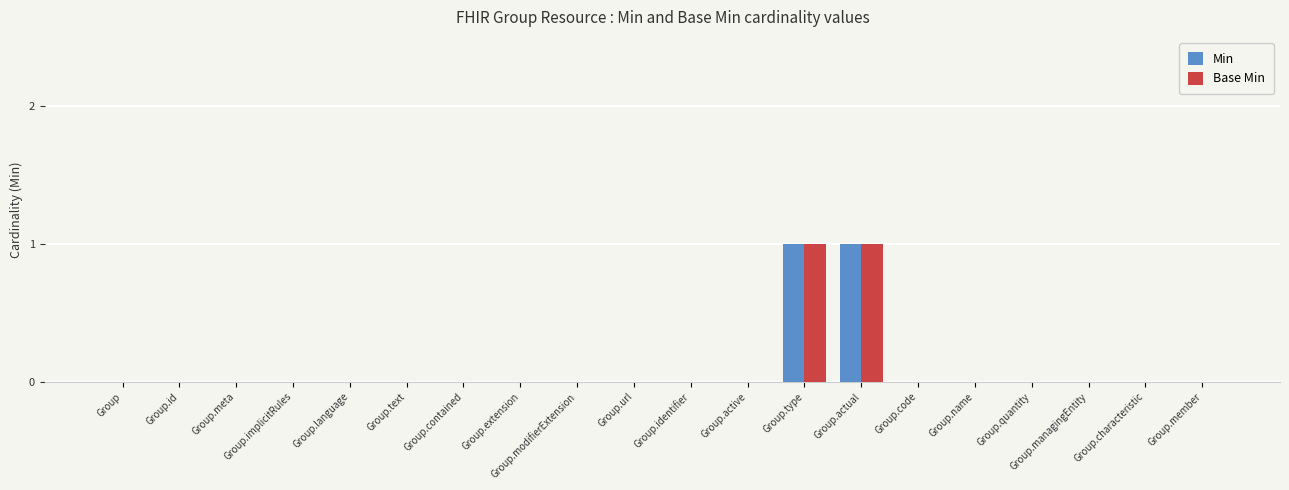

Is it true that Base Min equals 0 at Group.active?

True